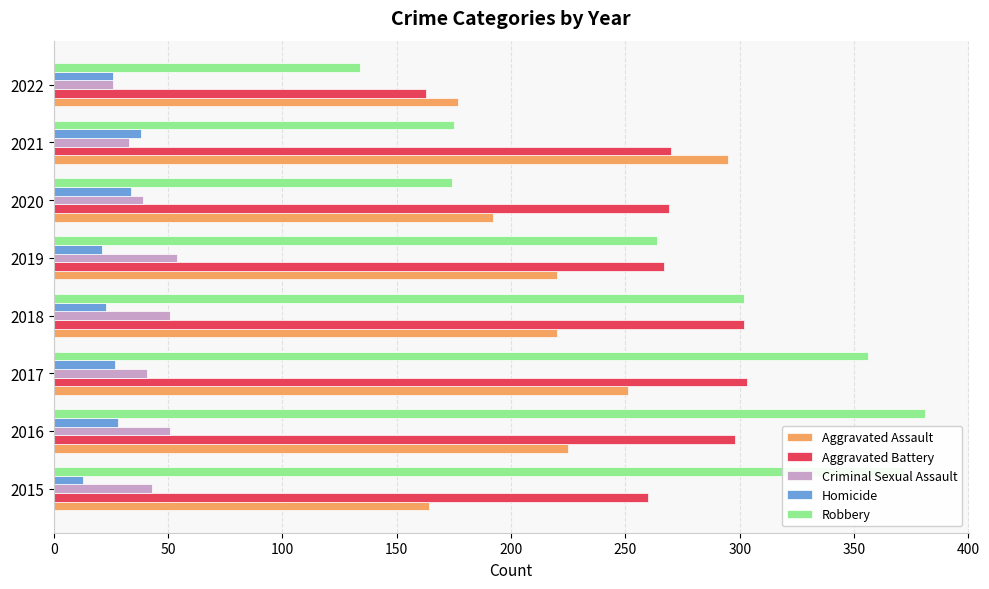

What is the difference between the Criminal Sexual Assault values at 2021 and 2019?

21